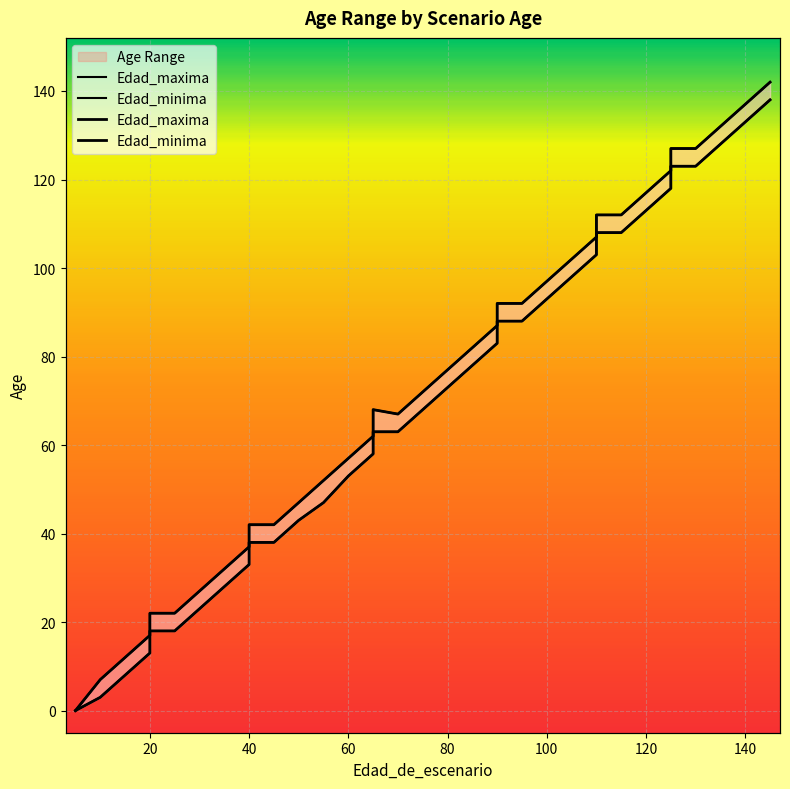

How many lines are shown in the chart?

2